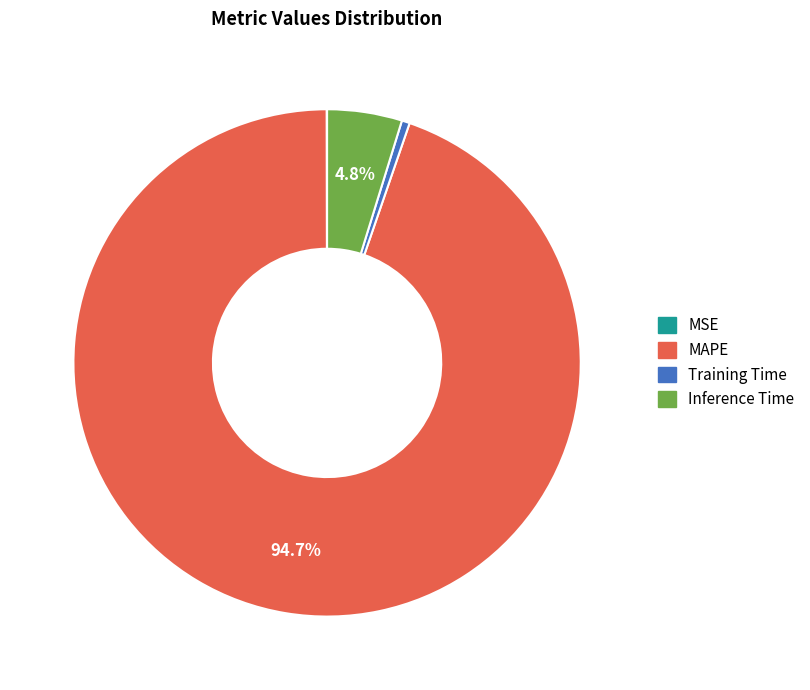

To the nearest percent, what percentage of the pie is Inference Time?

5%